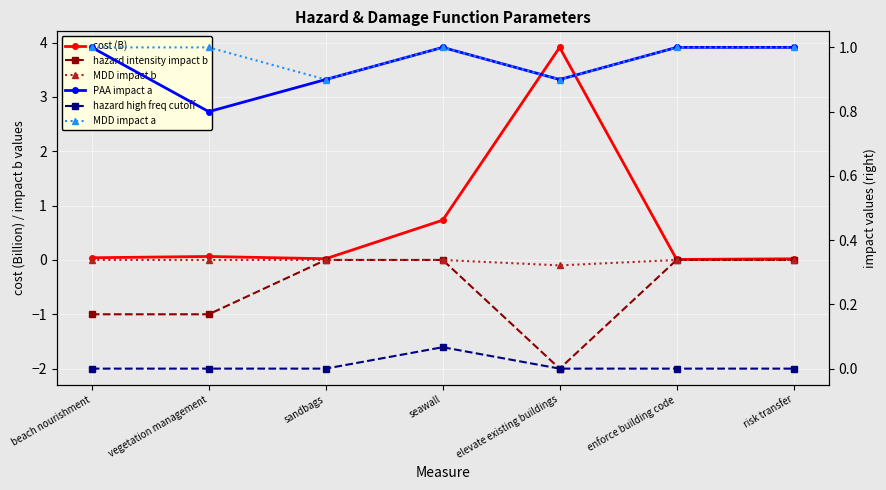

What is the difference between the highest and lowest values at elevate existing buildings?

5.9